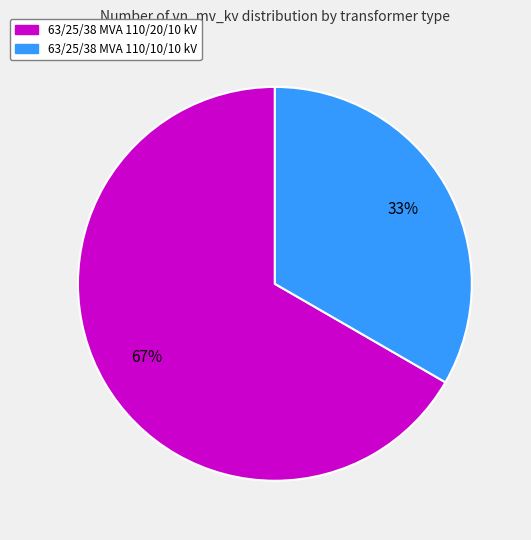

Rank the categories by value from lowest to highest.

63/25/38 MVA 110/10/10 kV, 63/25/38 MVA 110/20/10 kV